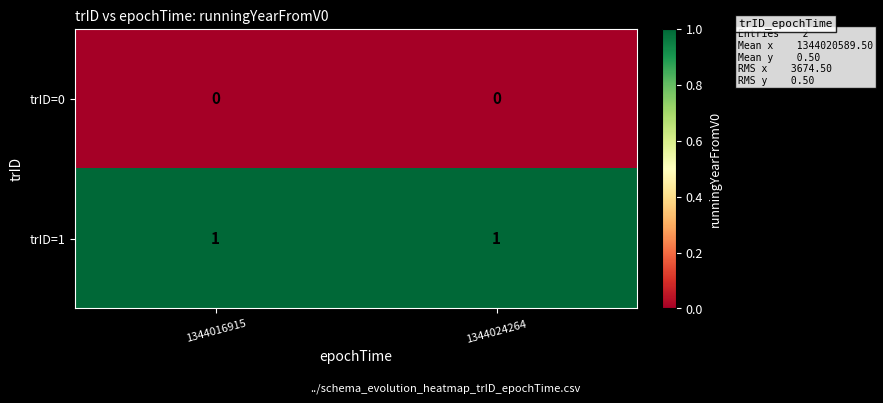

The trID=0 series shows 0 at 1344024264. True or false?

True